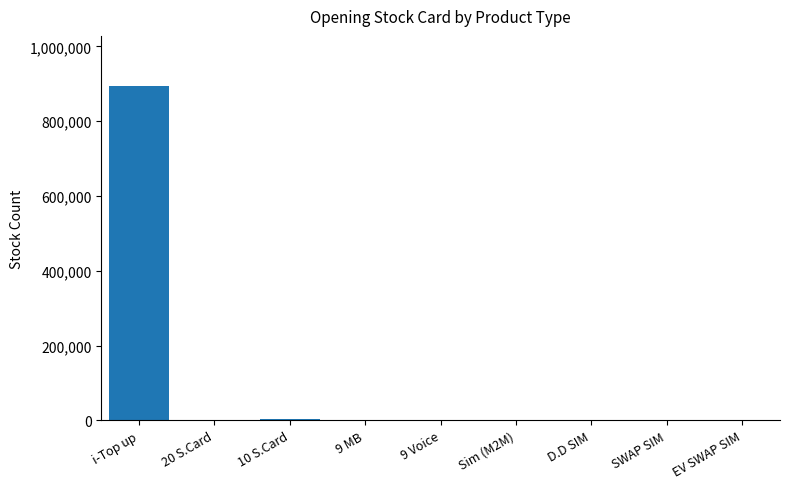

What is the sum of all values?

902807